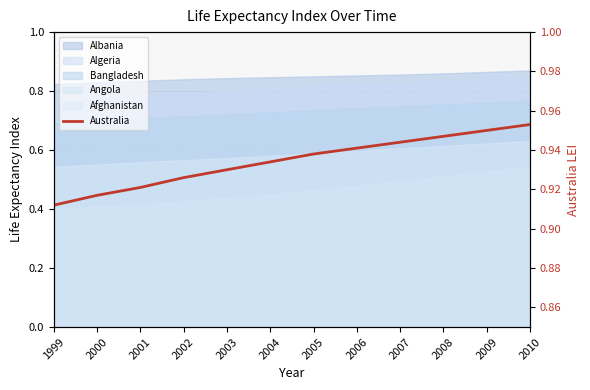

What is the average value?

0.9